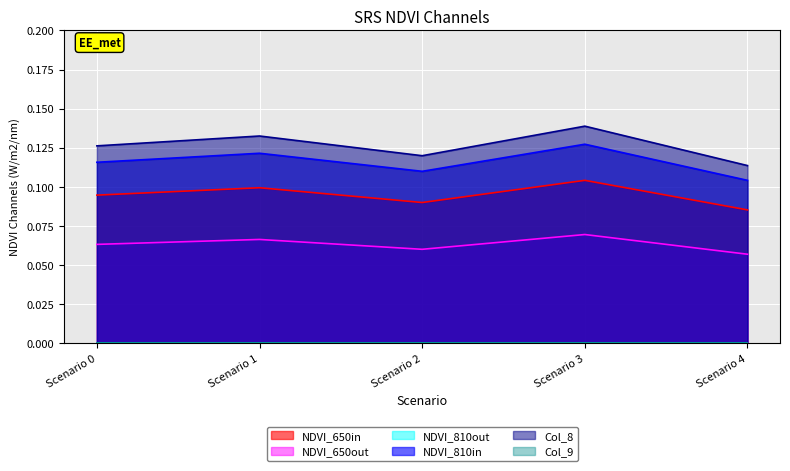

True or false: Col_7 and Col_1 cross at least once.

False